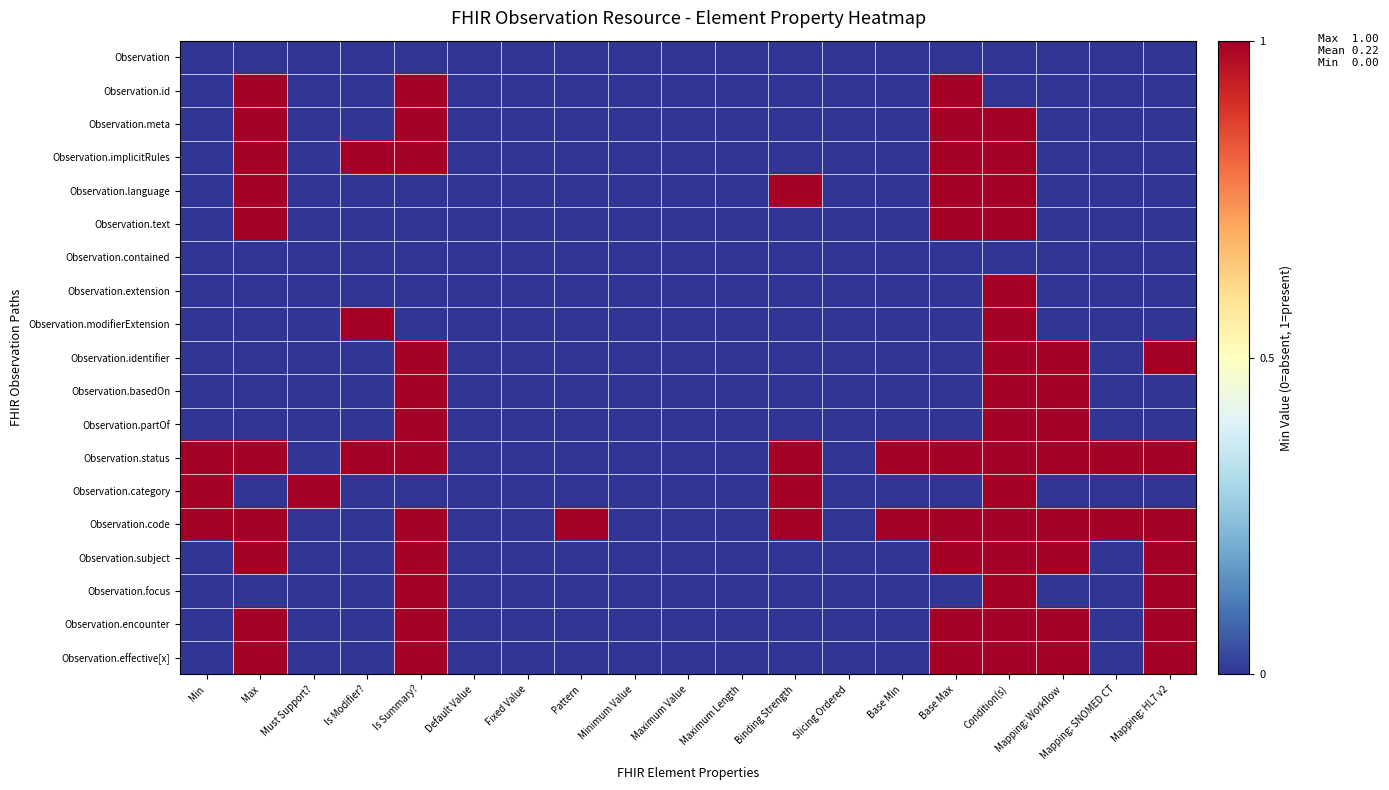

At which category is the sum across all series the highest?

Condition(s)